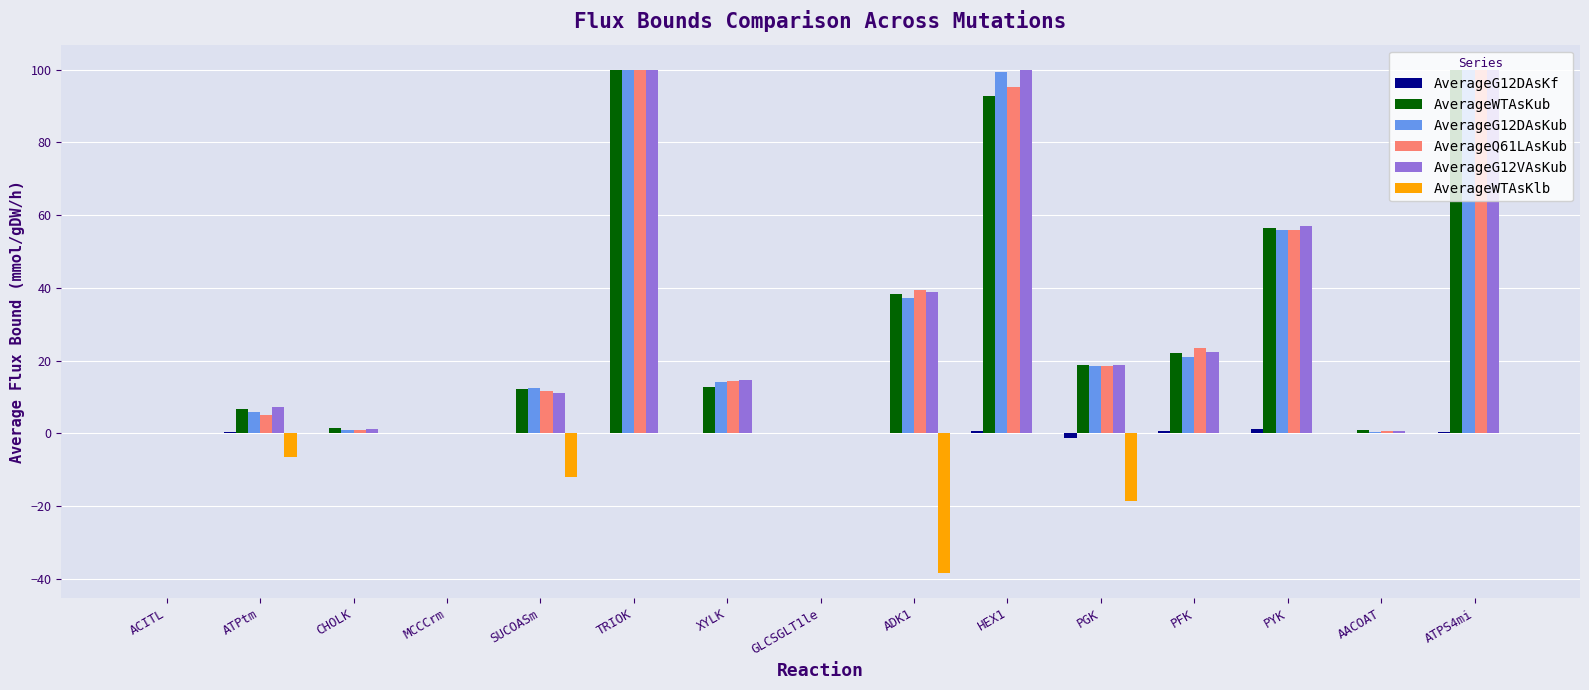

What is the greatest value displayed?

100.0